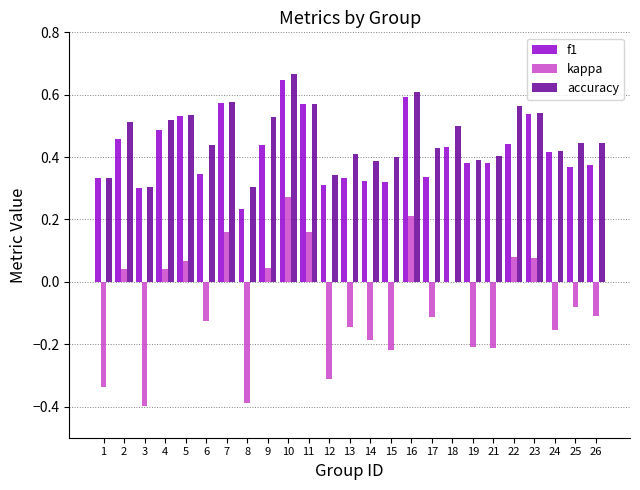

Are the bars horizontal?

No